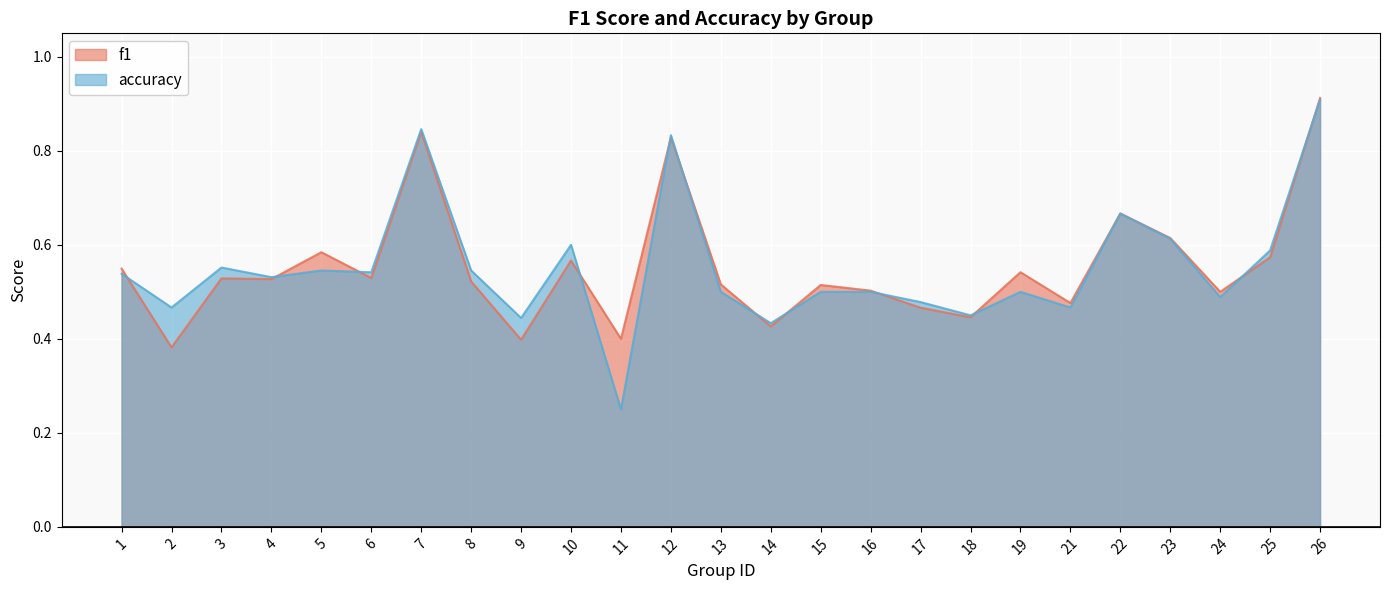

Rank the categories by accuracy value from highest to lowest.

26, 7, 12, 22, 23, 10, 25, 3, 5, 8, 6, 1, 4, 13, 15, 16, 19, 24, 17, 2, 21, 18, 9, 14, 11